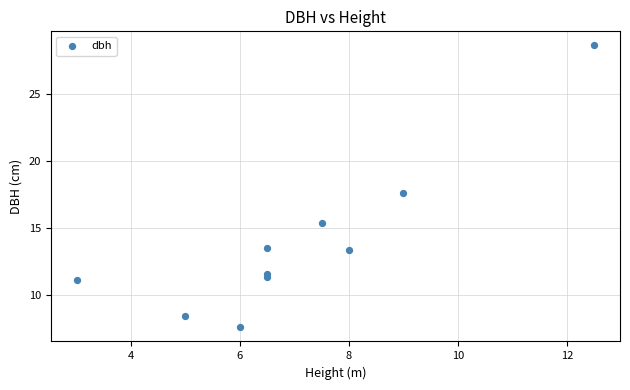

What is the range of X values (max minus min)?

9.5